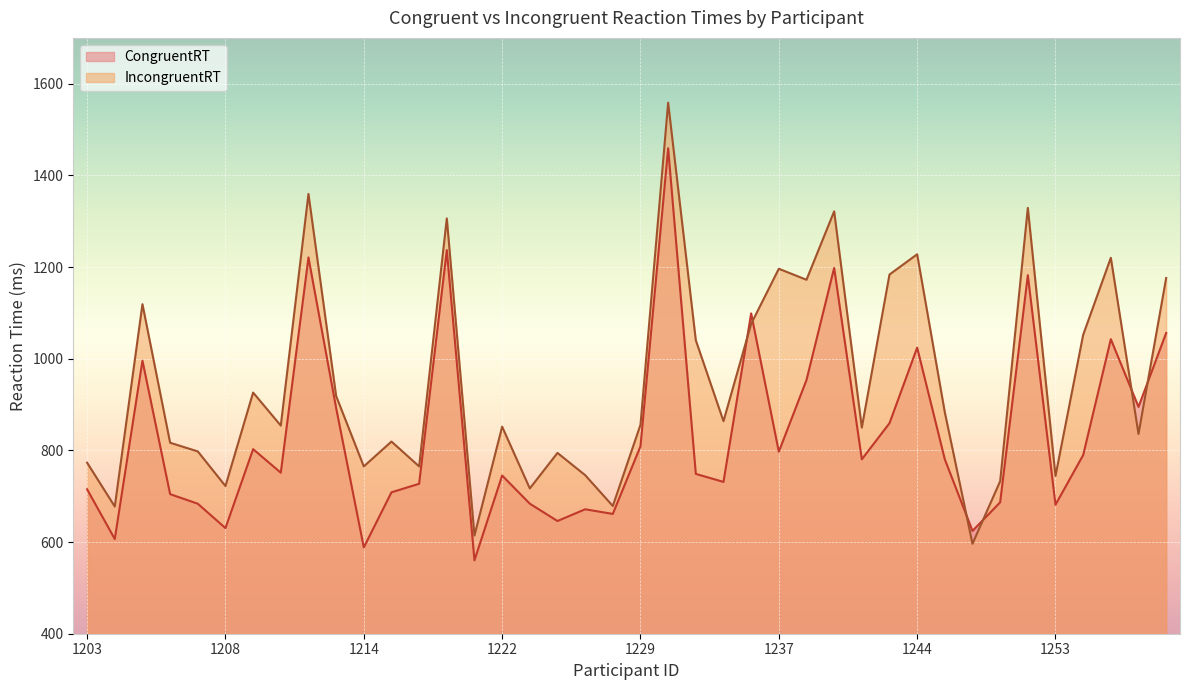

What is the maximum value for IncongruentRT?

1558.6